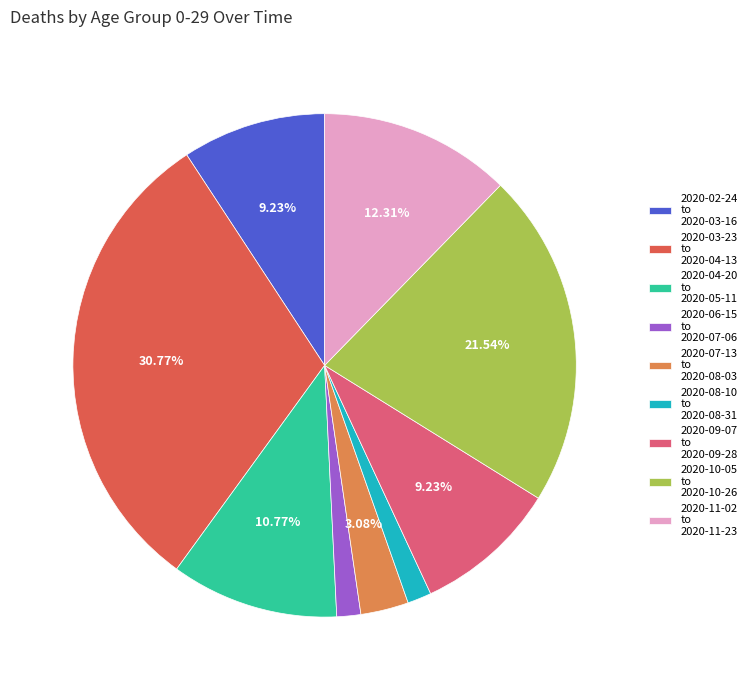

What is the ratio of the value at 2020-11-02 to 2020-11-23 to the value at 2020-02-24 to 2020-03-16?

1.3